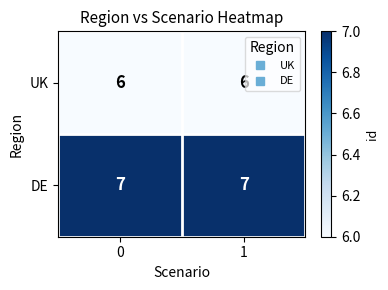

What is the total value across all series at 1?

13